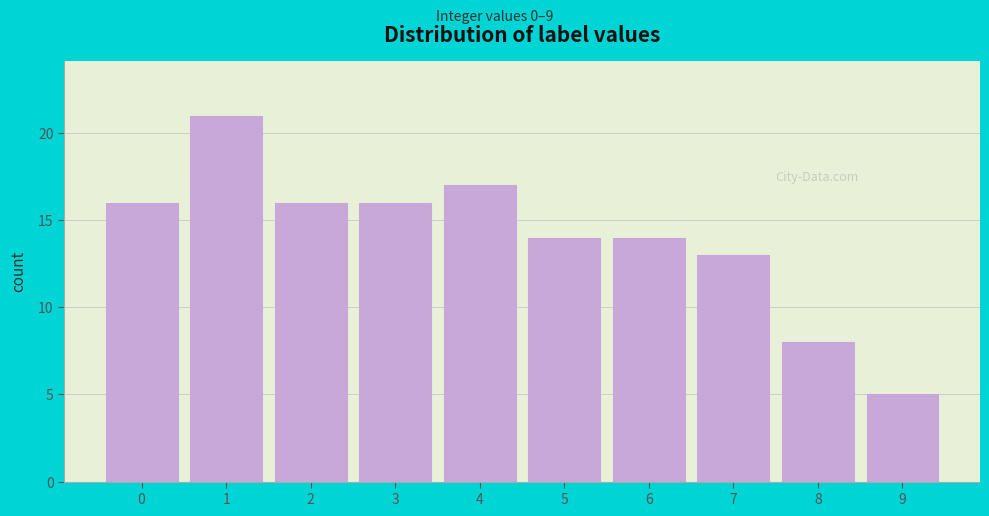

What is the height of the bar covering 6.5 to 7.5 on the x-axis? The values are not printed on the chart, so give them approximately, as read against the axis.

13